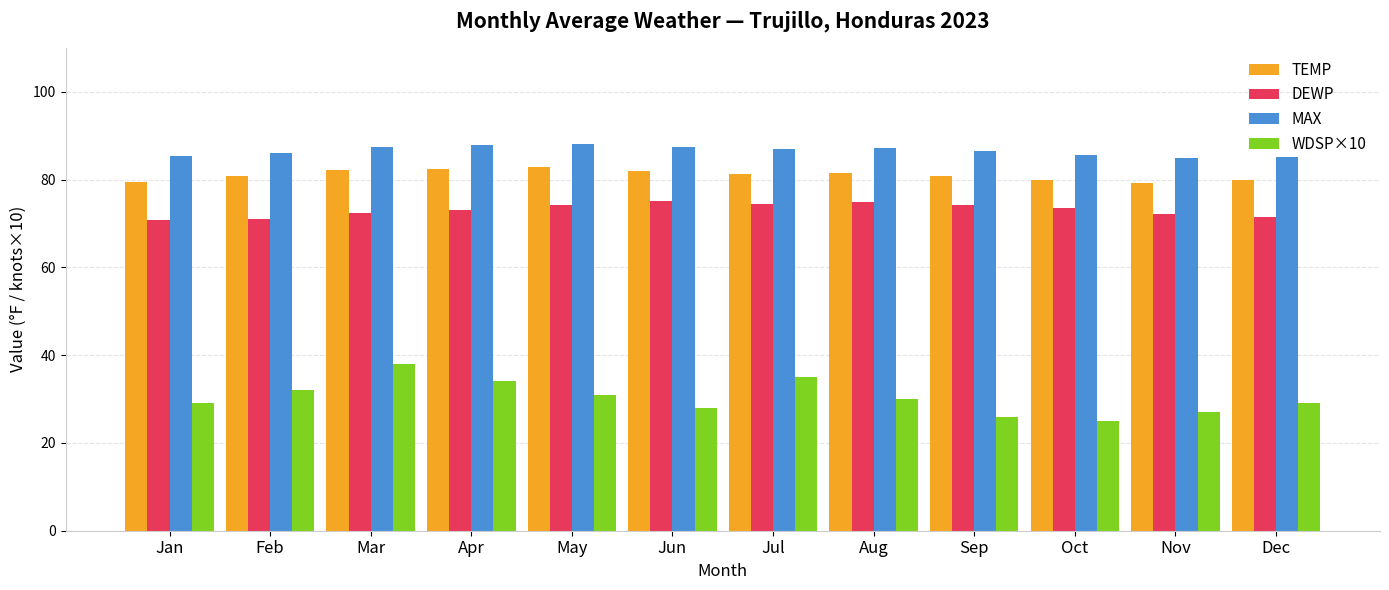

What is the average value of the MAX series?

86.5